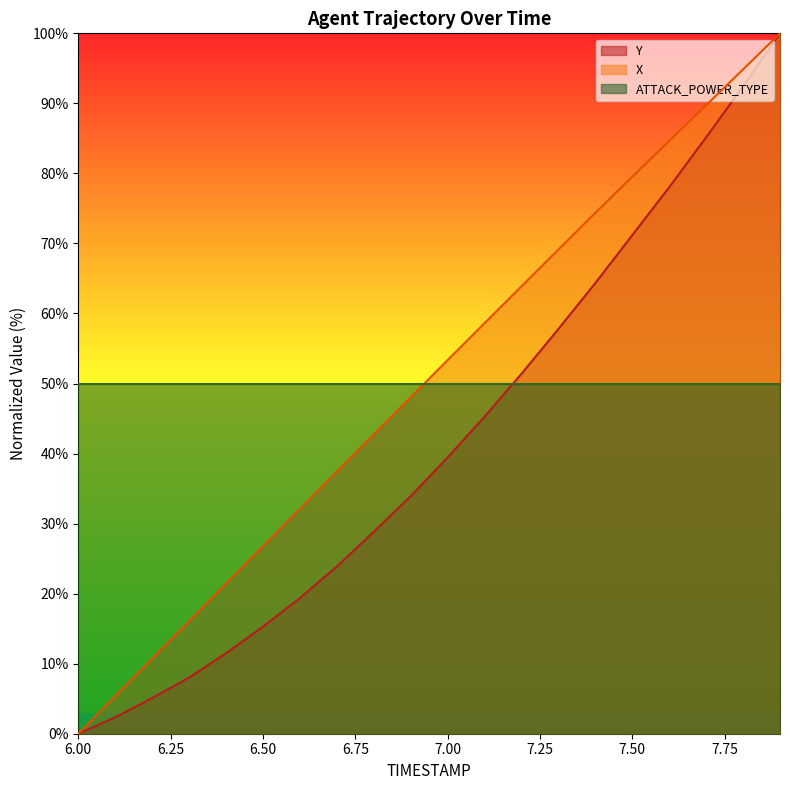

The value of Y at 6.00 is 46.2. True or false?

False